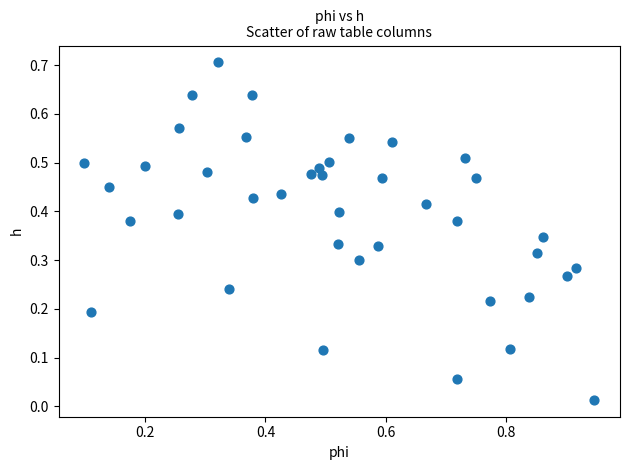

What is the range of Y values (max minus min)?

0.7